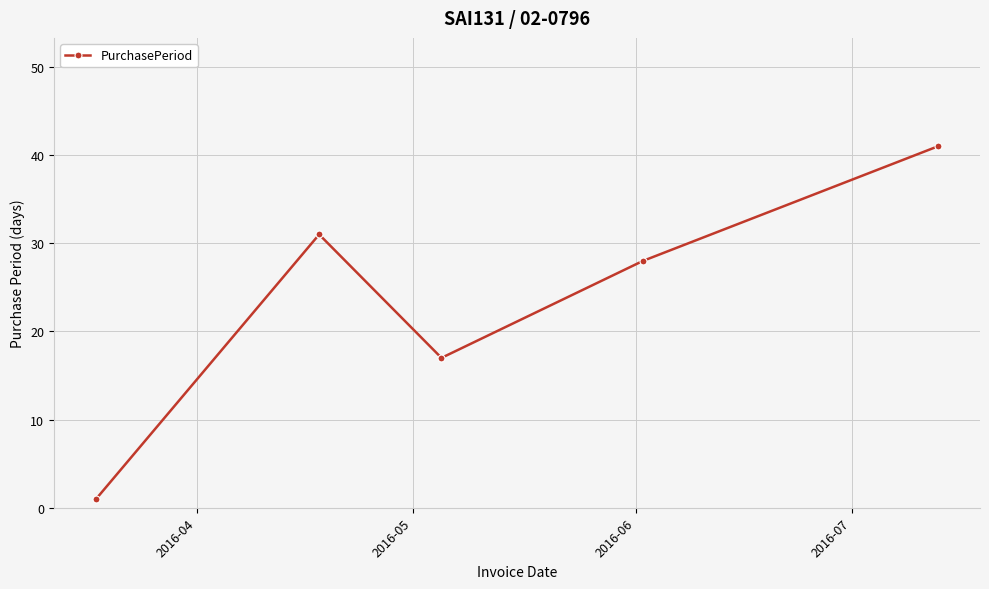

How many interior local valleys (lower than both neighbors) does the data have?

1